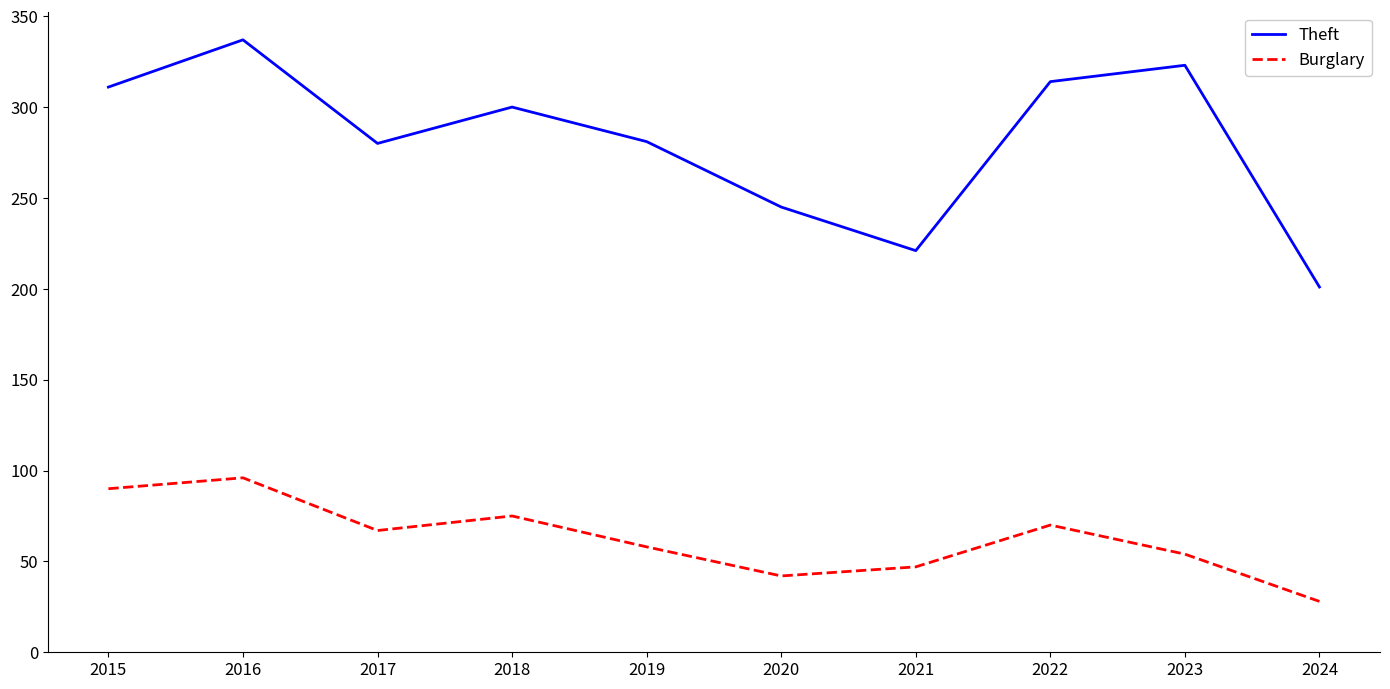

What is the sum of the Theft values at 2019 and 2015?

592